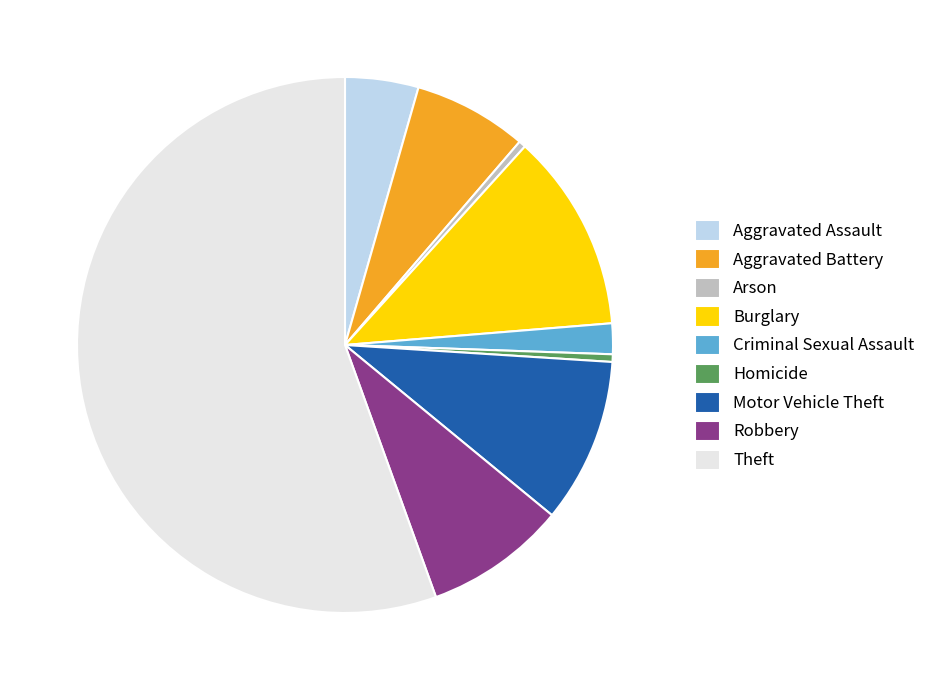

How many segments does this pie chart have?

9